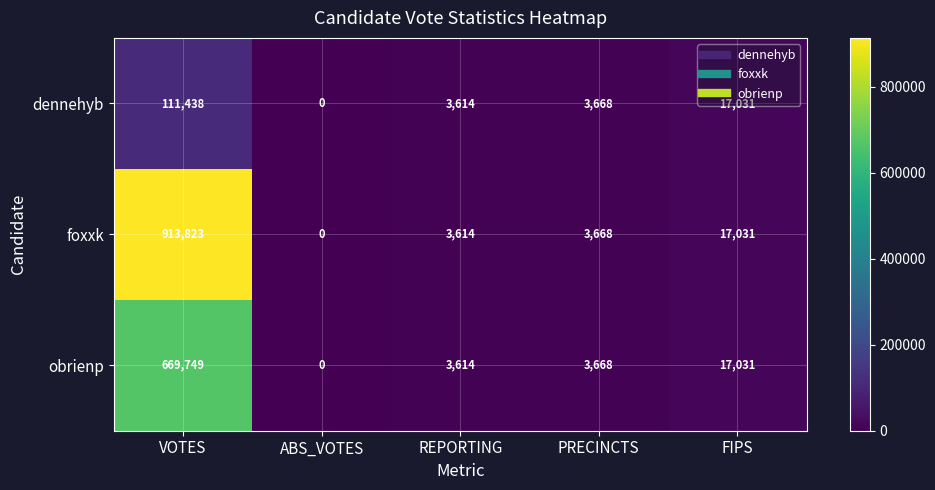

Where does the obrienp series first go above 3668?

VOTES